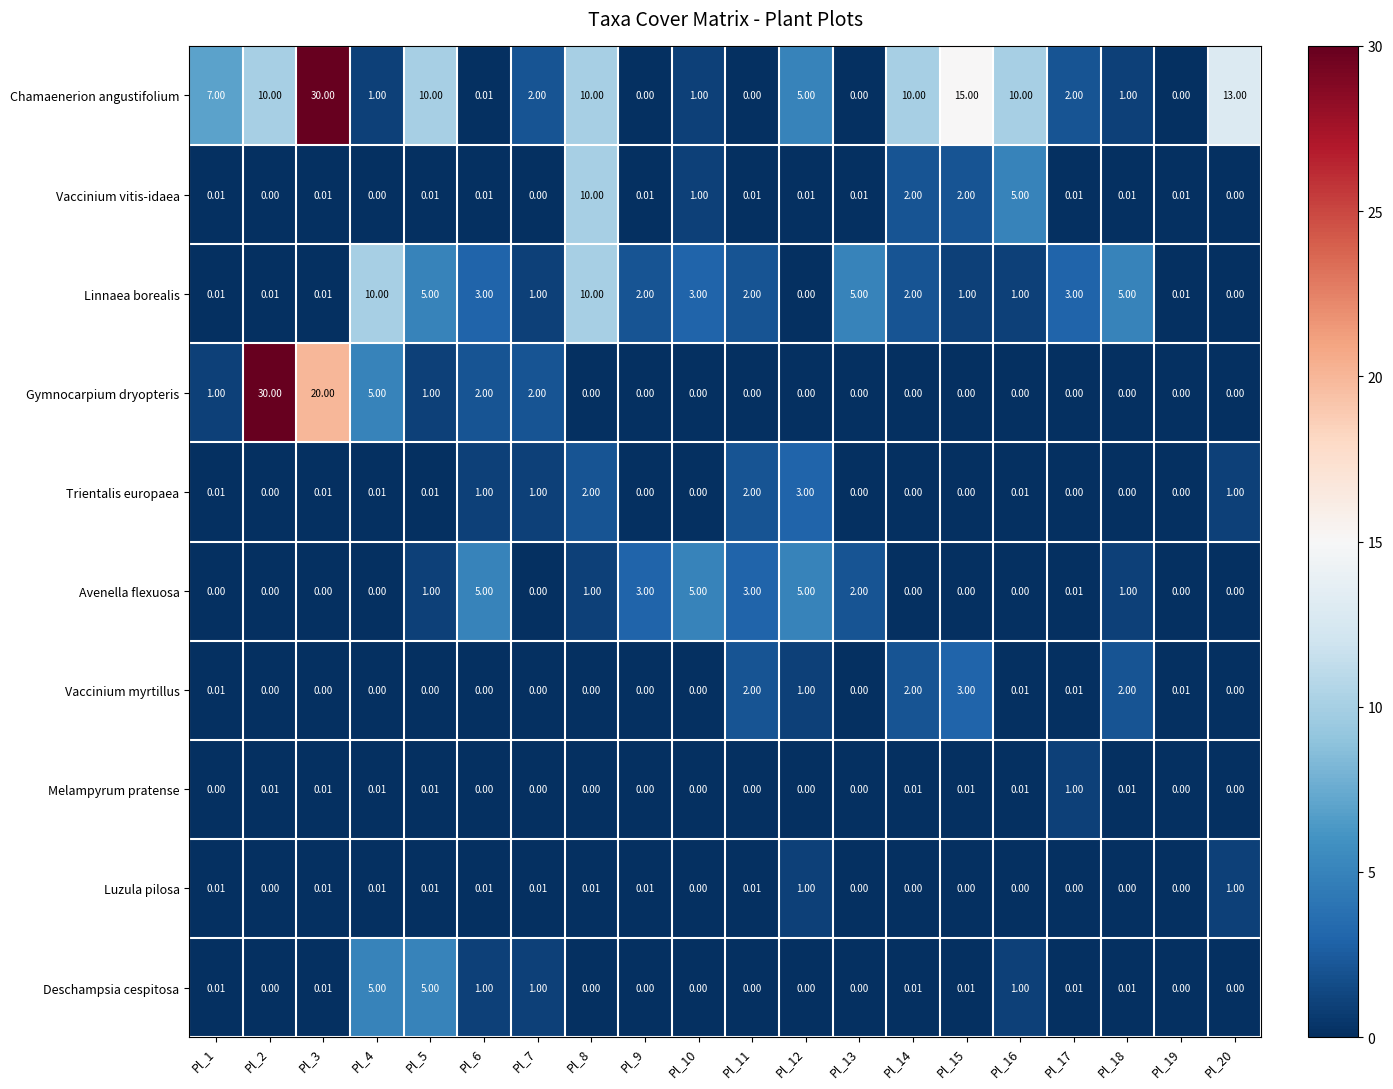

Is the value of Melampyrum pratense at Pl_15 greater than the value of Vaccinium myrtillus at Pl_4?

Yes